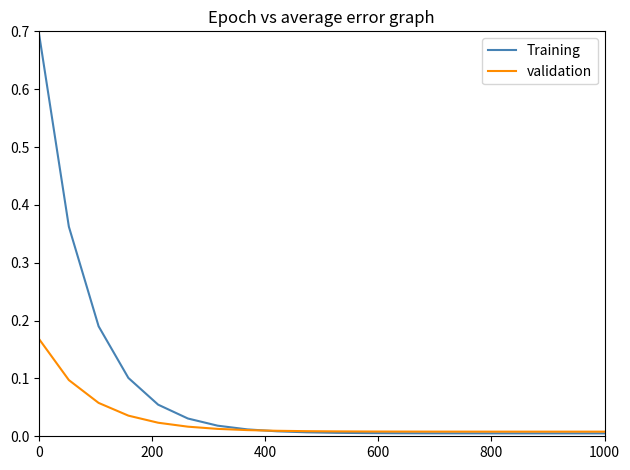

Count the number of categories in the chart.

20